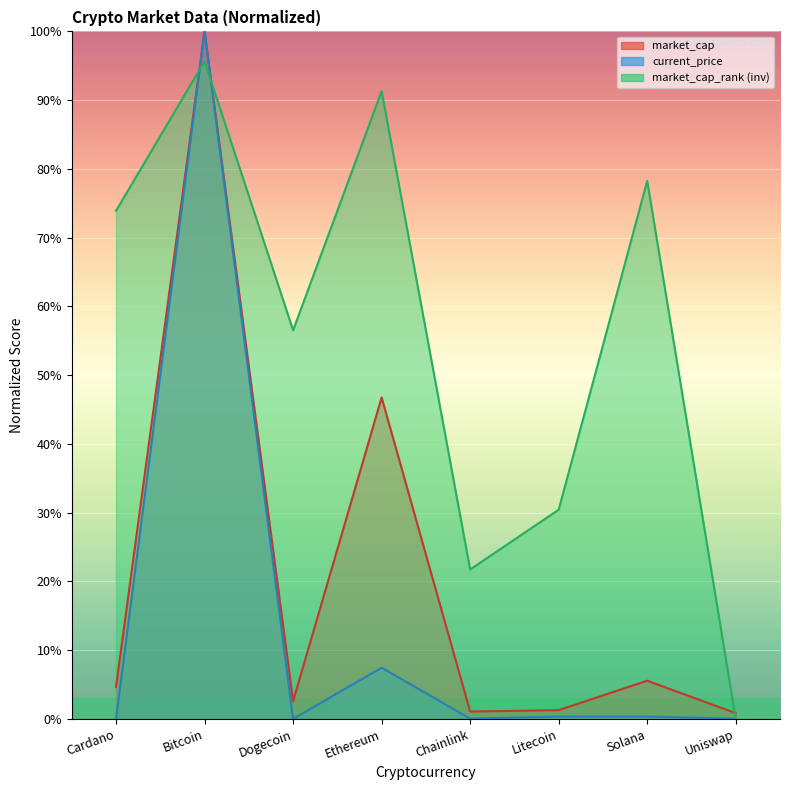

What is the value of the market_cap_rank point at the 2nd from the left?

95.7